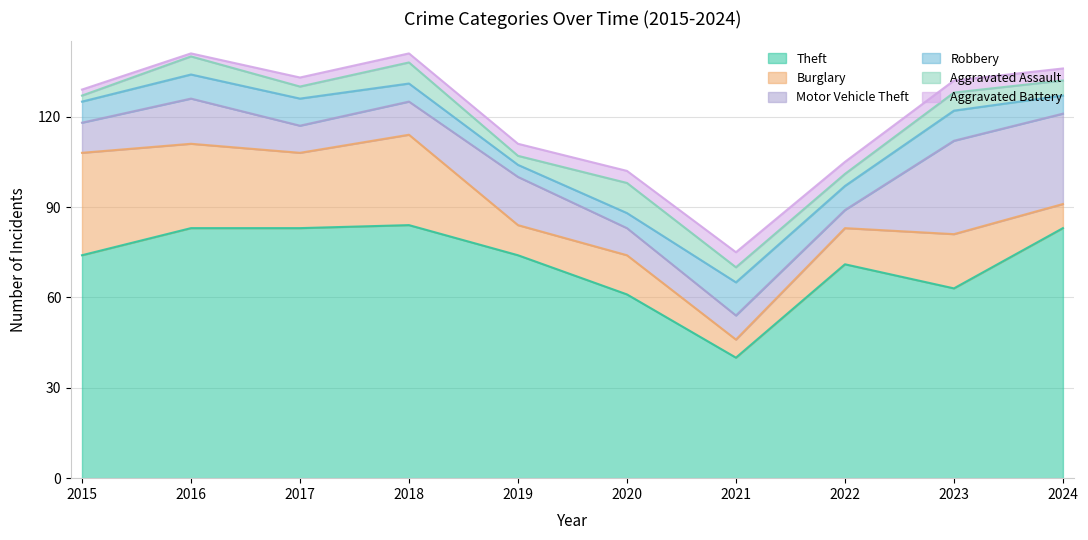

Does the chart display data point markers on the line(s)?

No